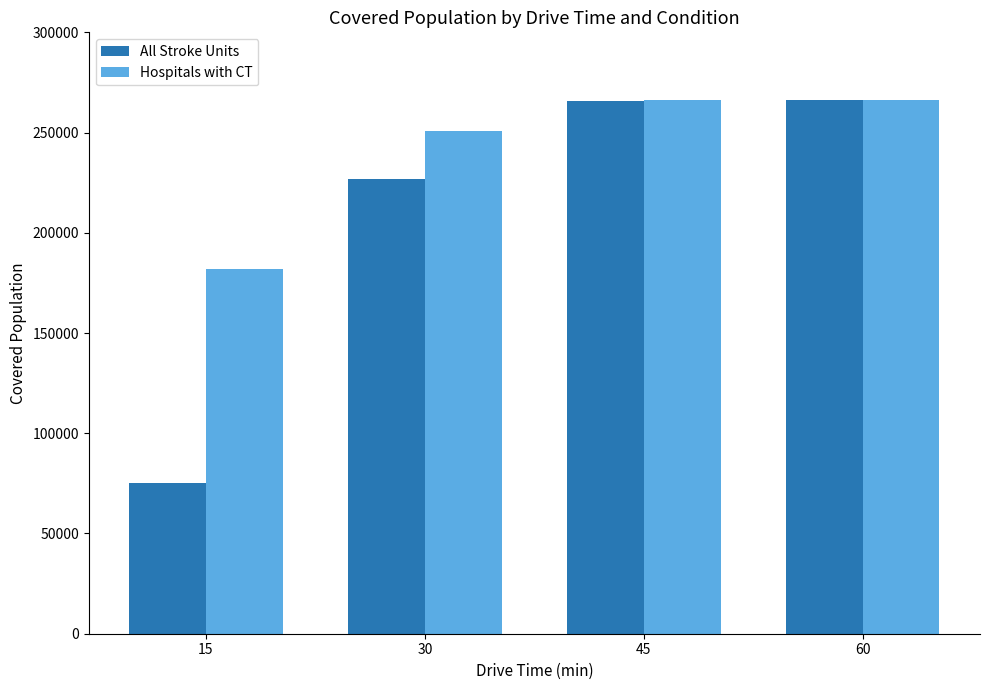

What is the difference between the second highest and minimum values in the All Stroke Units series?

190889